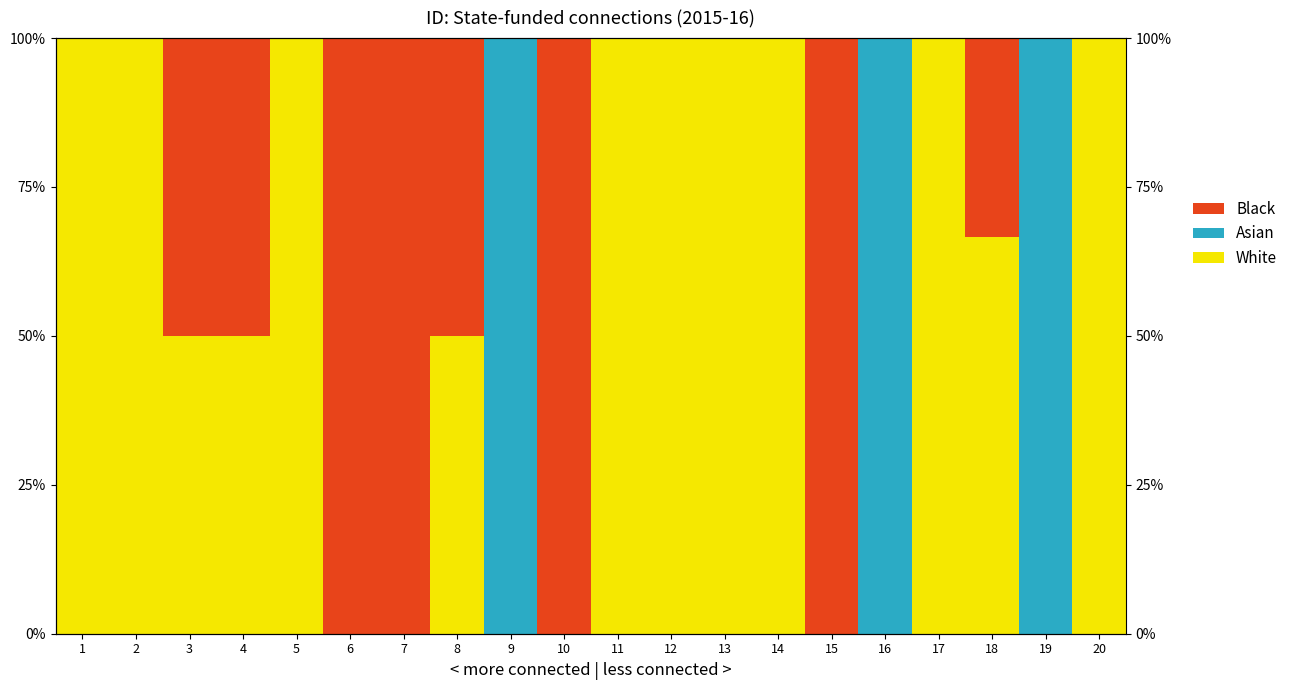

At which category is the sum across all series the highest?

1